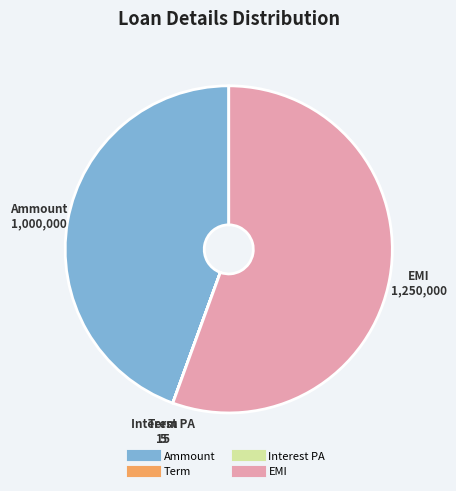

Which category has the biggest portion of the pie?

EMI